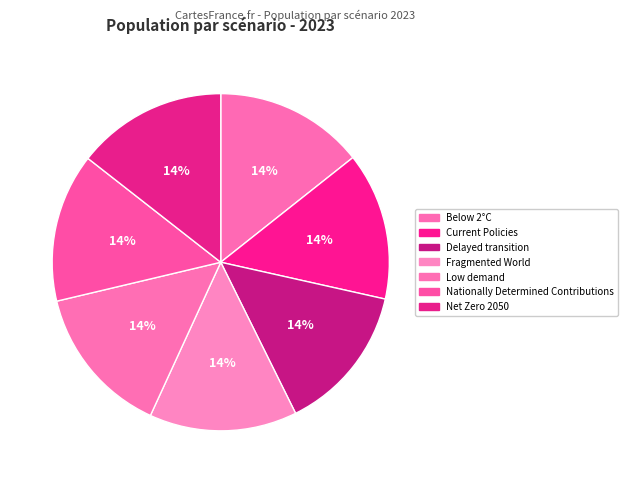

Count the number of slices in the pie.

7